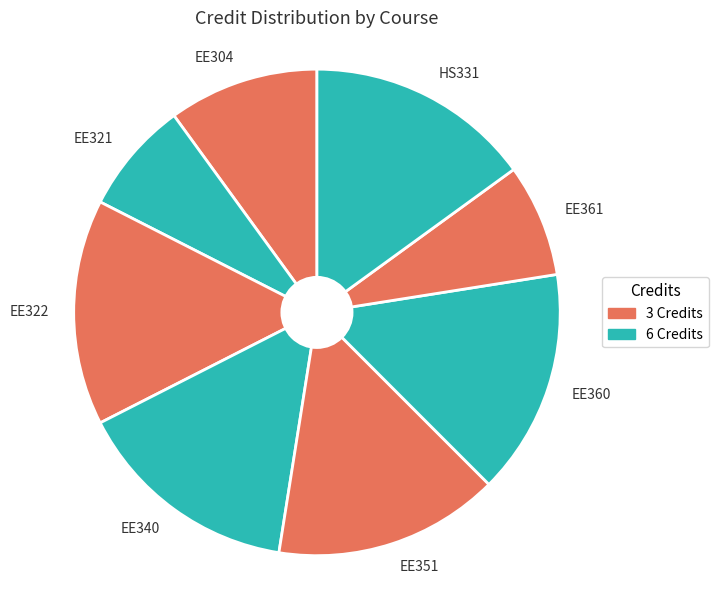

The EE360 slice represents 24% of the pie. True or false?

False